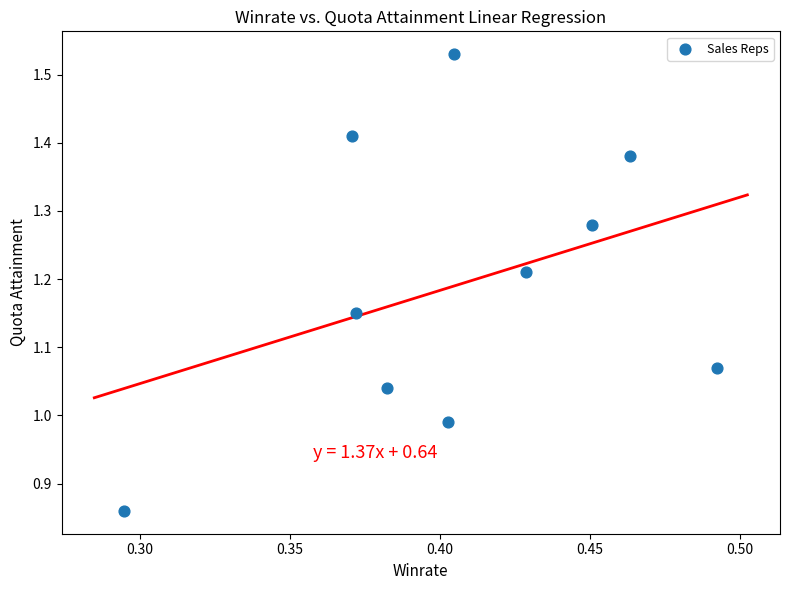

What is the range of Y values (max minus min)?

0.7